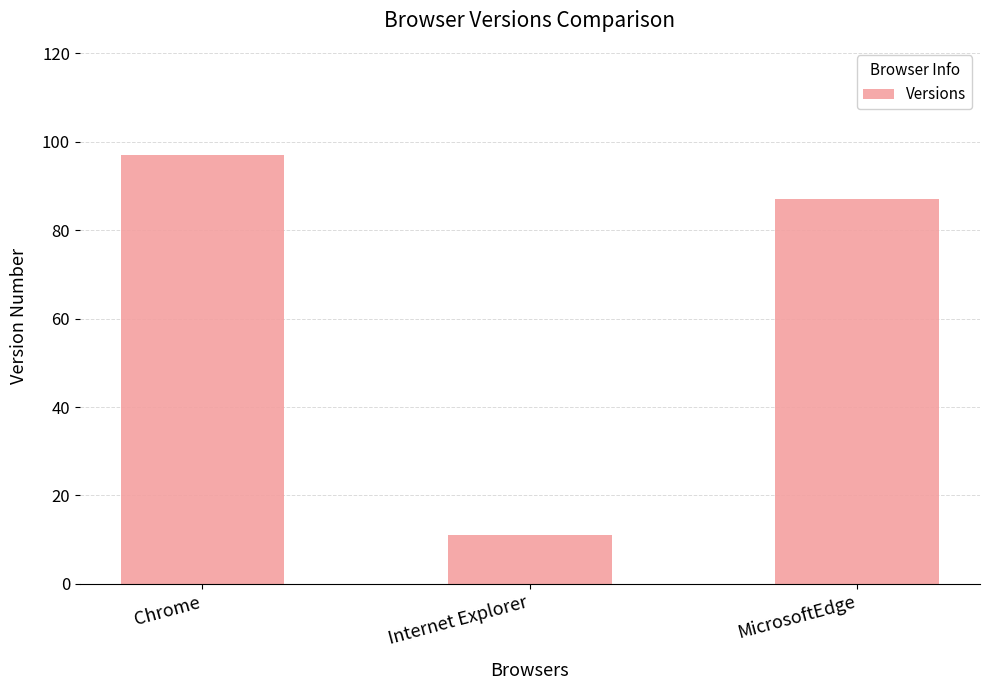

List the labels in order of value, smallest first.

Internet Explorer, MicrosoftEdge, Chrome